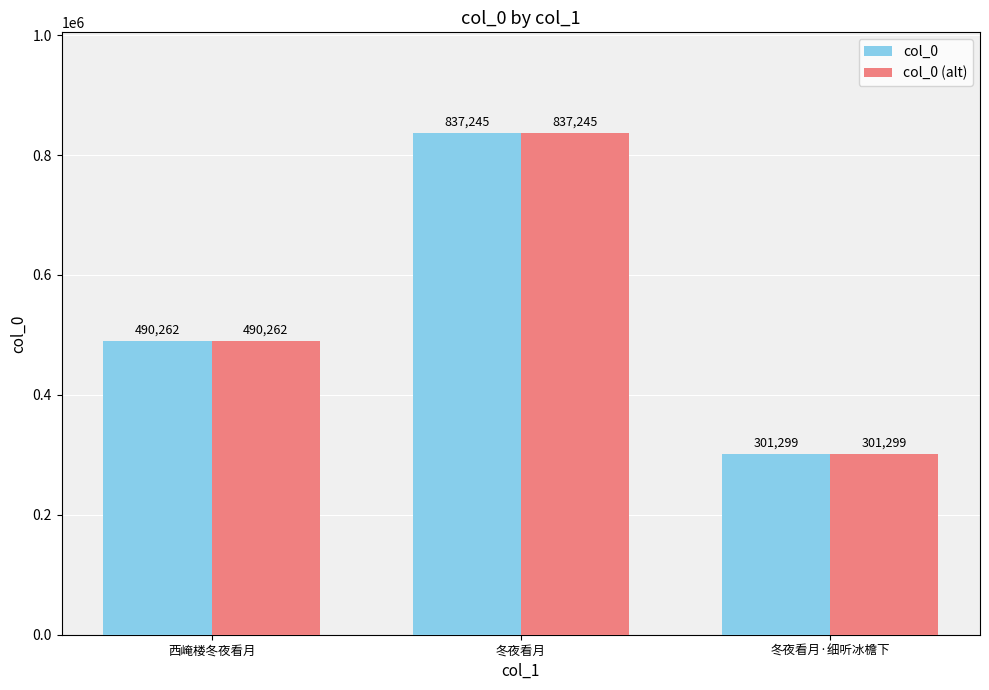

Reading left to right, transcribe all the data shown in this chart.

col_0: 西崦楼冬夜看月=490262	冬夜看月=837245	冬夜看月·细听冰檐下=301299
col_0 (alt): 西崦楼冬夜看月=490262	冬夜看月=837245	冬夜看月·细听冰檐下=301299